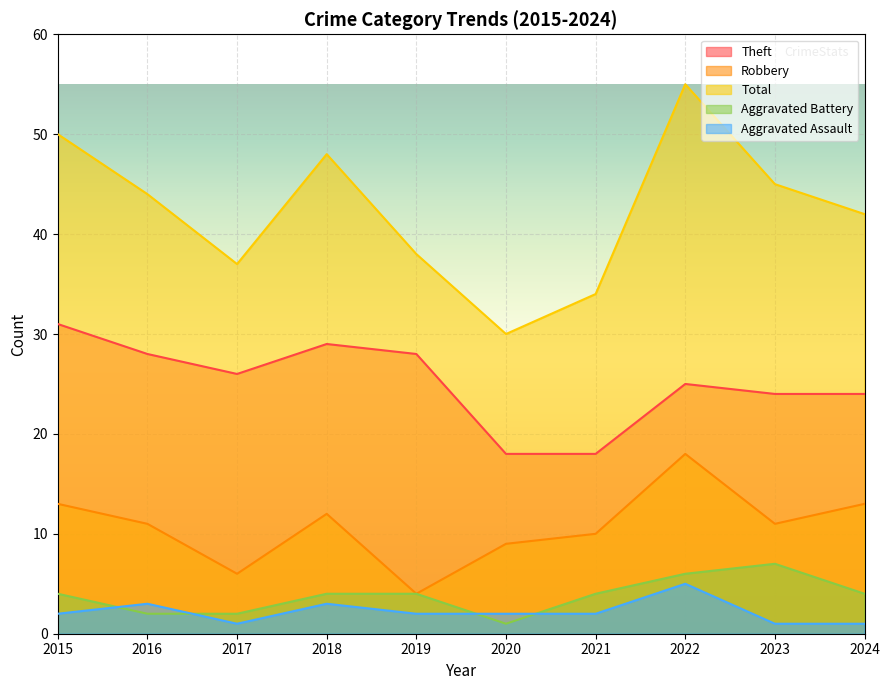

How many lines are shown in the chart?

5